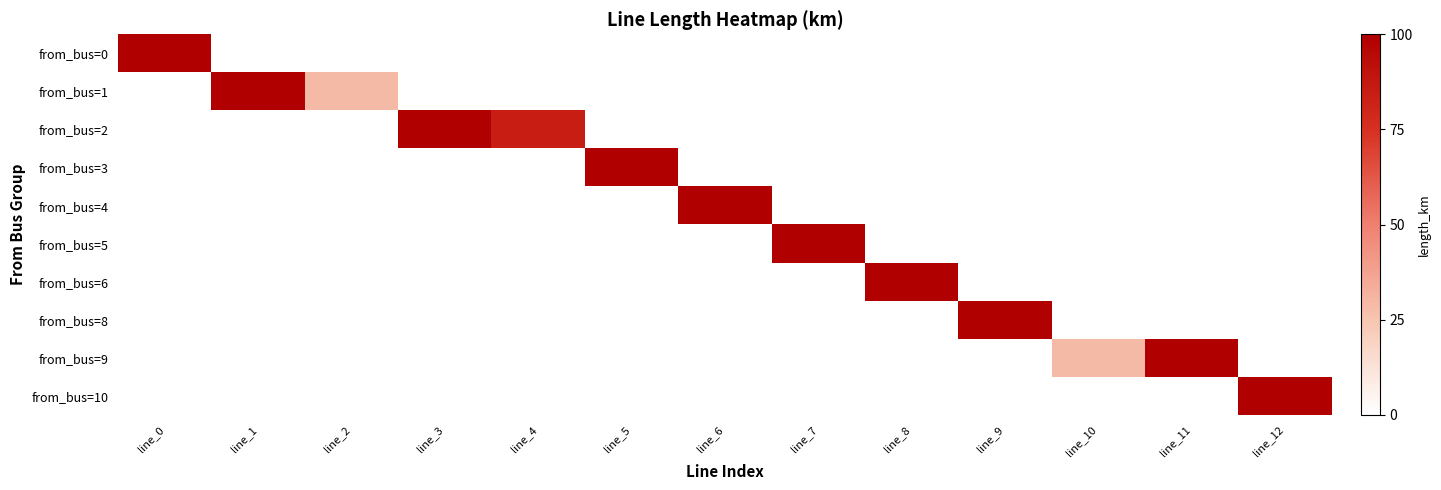

What is the greatest value displayed?

100.0